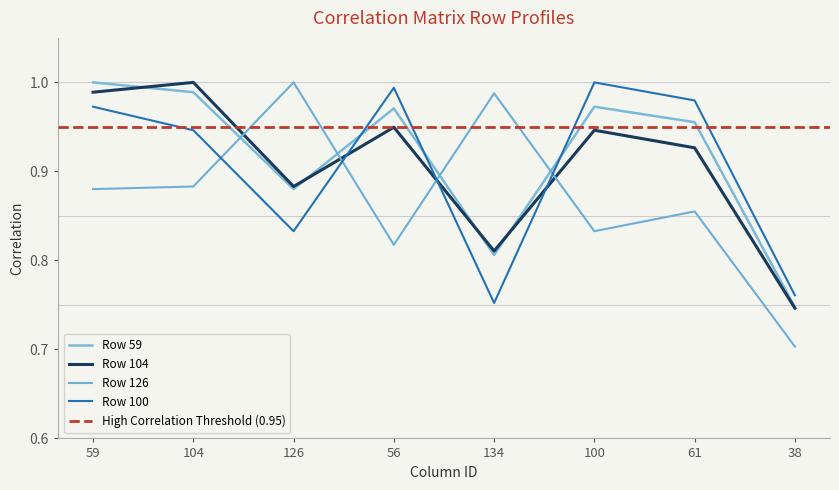

How many lines are shown in the chart?

4